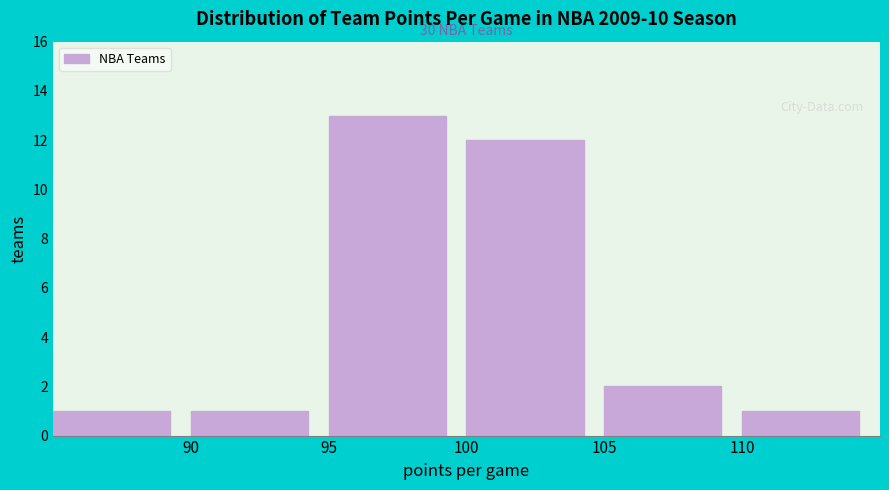

Over which range of the x-axis is the bar tallest?

95 to 100